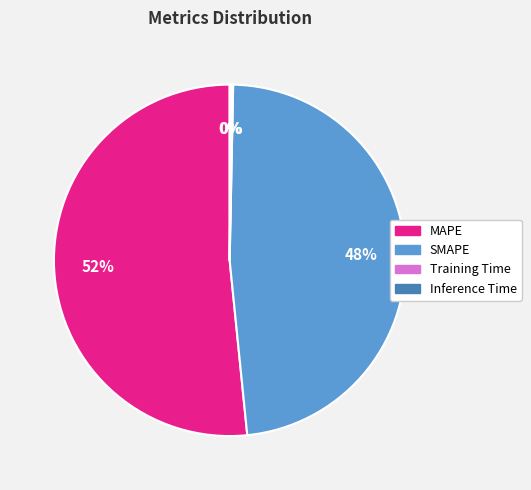

Which slice is the largest?

MAPE